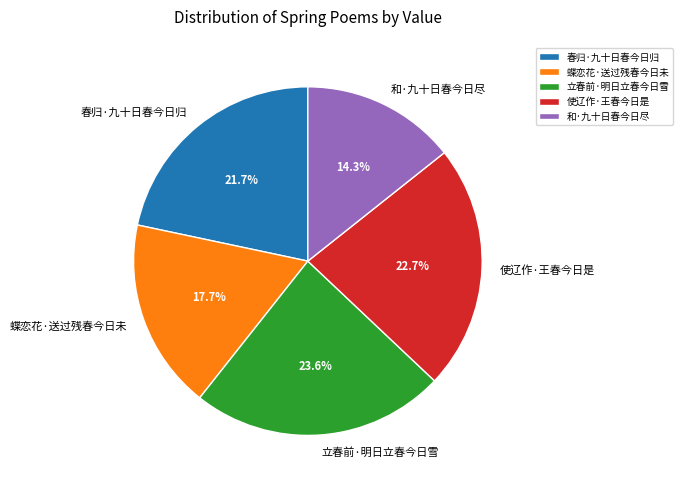

What is the ratio of the value at 使辽作·王春今日是 to the value at 立春前·明日立春今日雪?

1.0